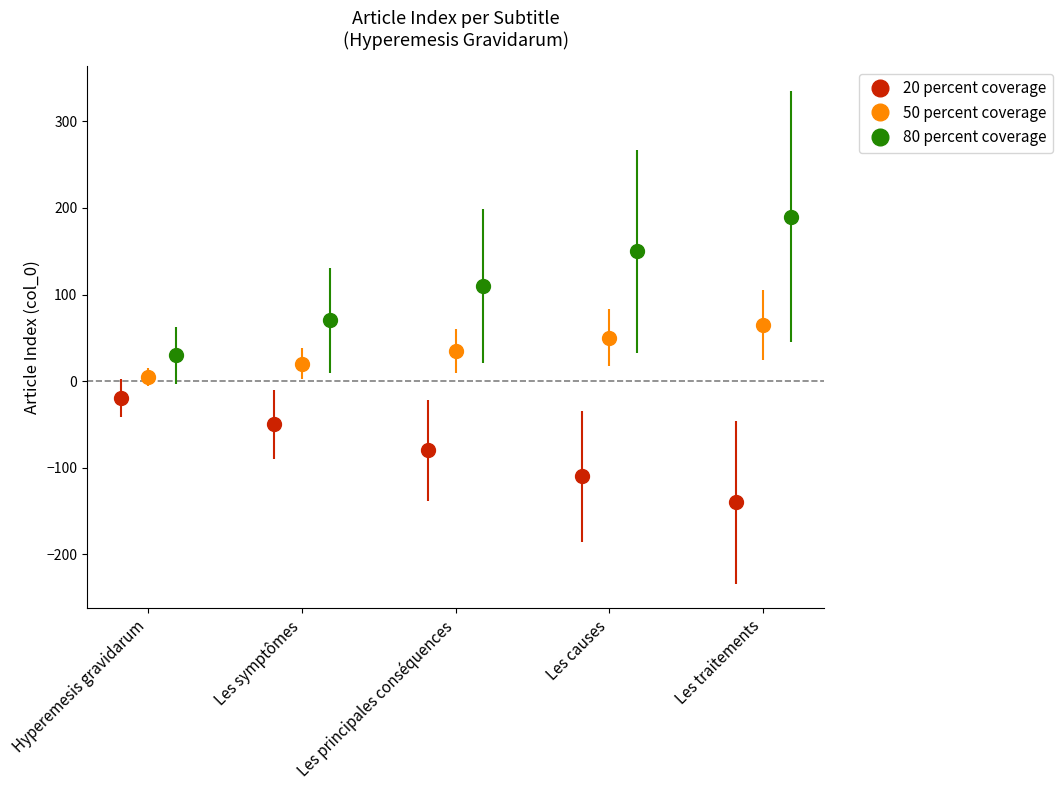

What is the value of the 20 percent coverage point at the 2nd from the left?

-50